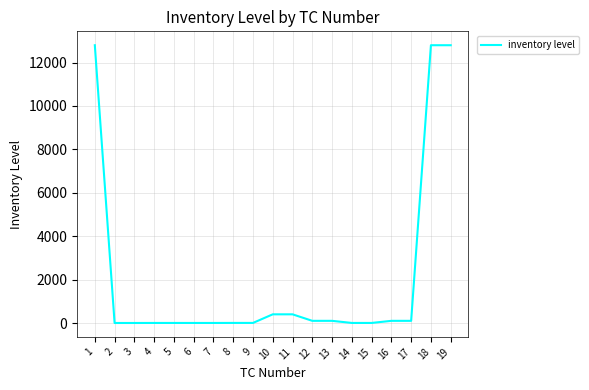

What is the difference between the maximum and second lowest values?

12799.0